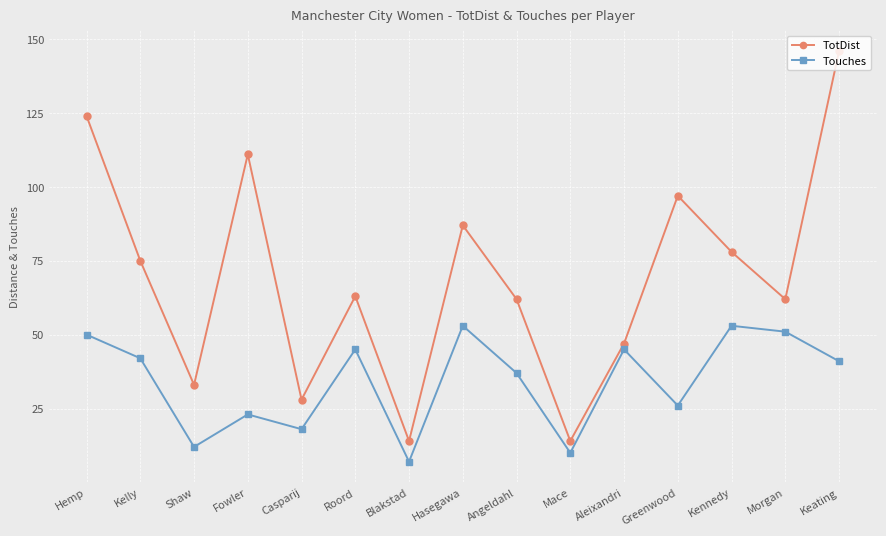

How many lines are shown in the chart?

2